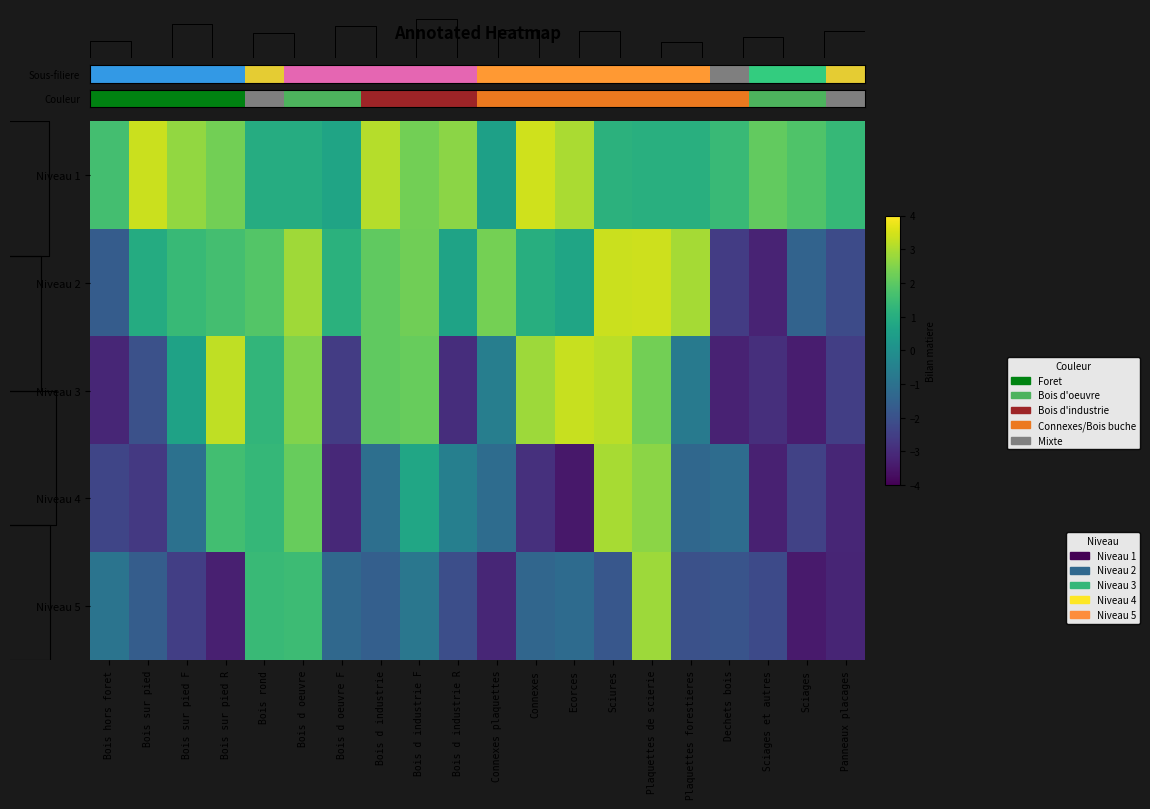

What is the smallest value displayed?

-3.5